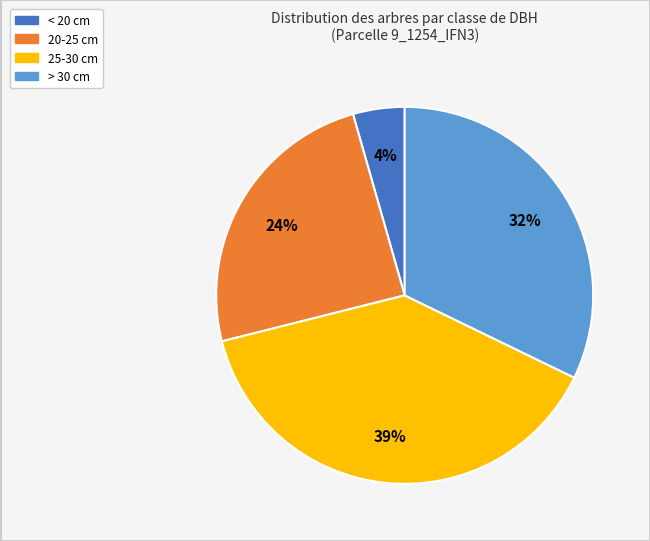

To the nearest percent, what is the average slice percentage?

25%